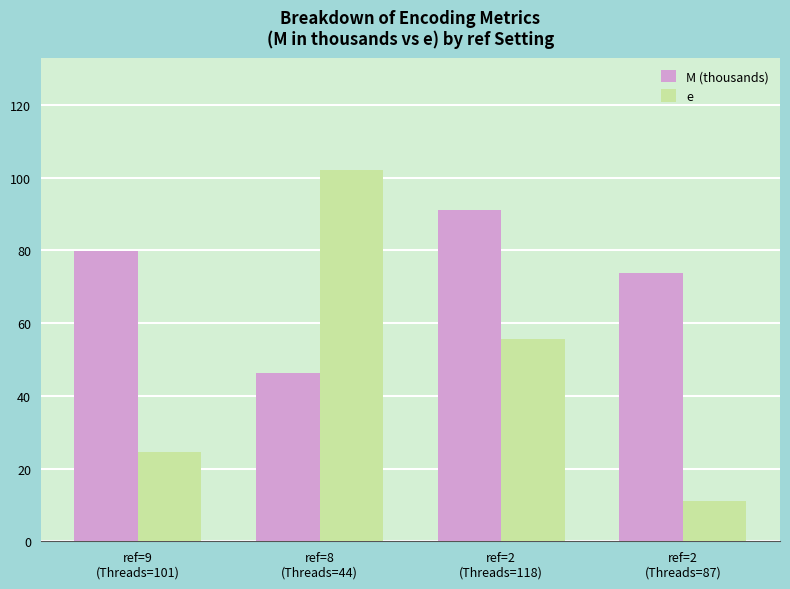

Rank the series by their maximum value, from lowest to highest.

M (thousands), e